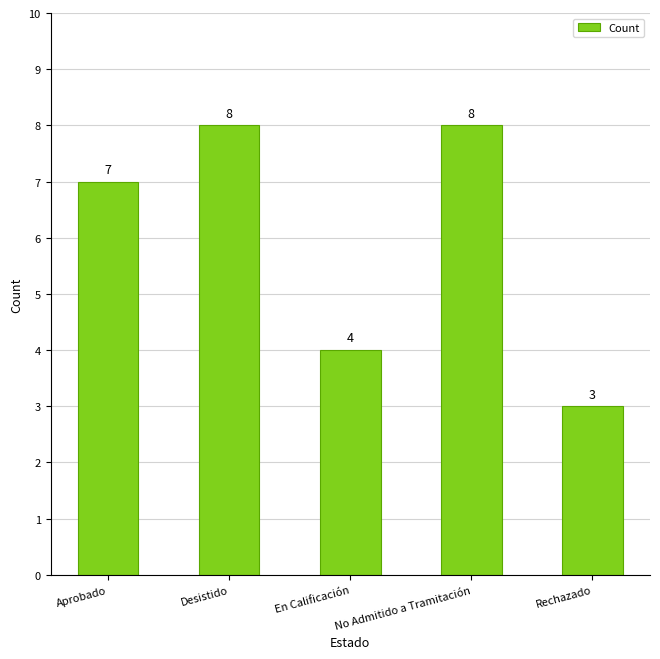

Reading right to left, list all the values displayed in this chart.

3	8	4	8	7